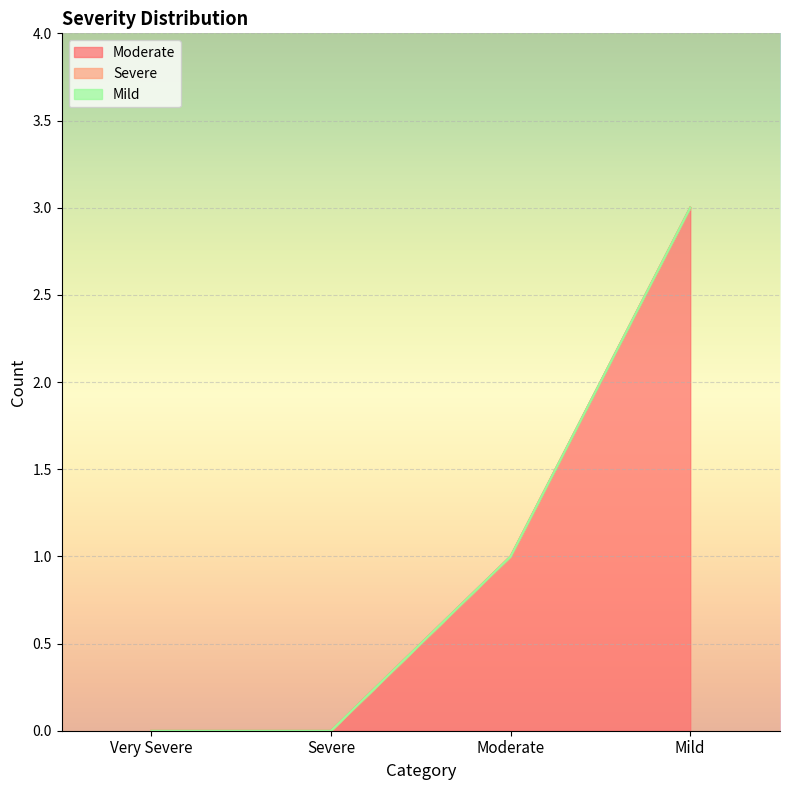

Which label corresponds to the smallest value in the chart?

Very Severe